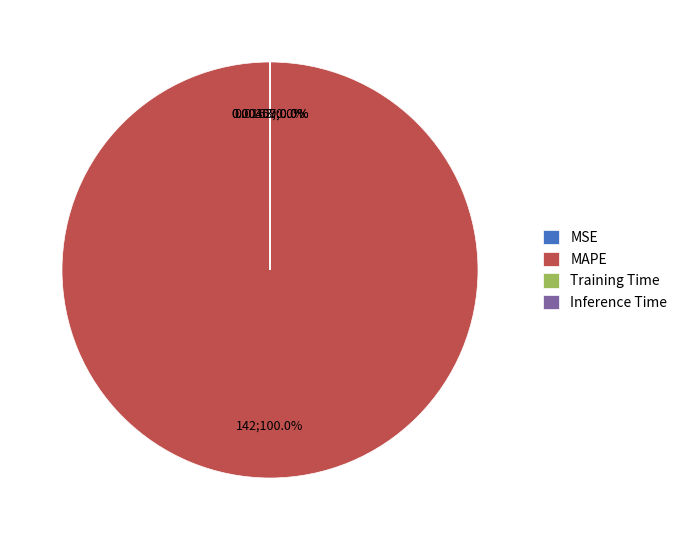

Does MAPE account for over 50% of the chart?

Yes